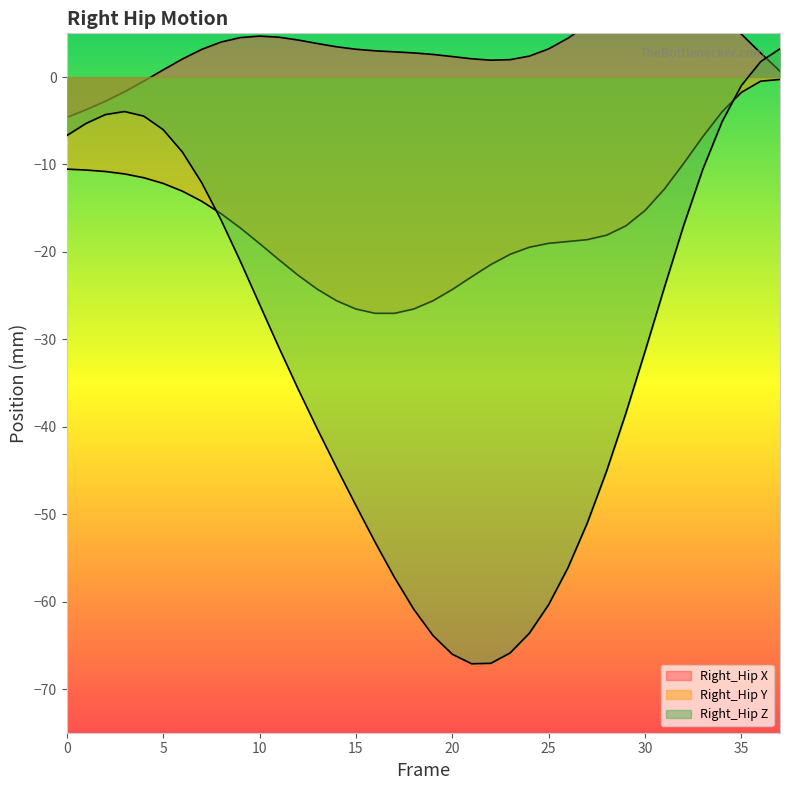

What are all the series names shown in the legend?

Right_Hip X, Right_Hip Y, Right_Hip Z